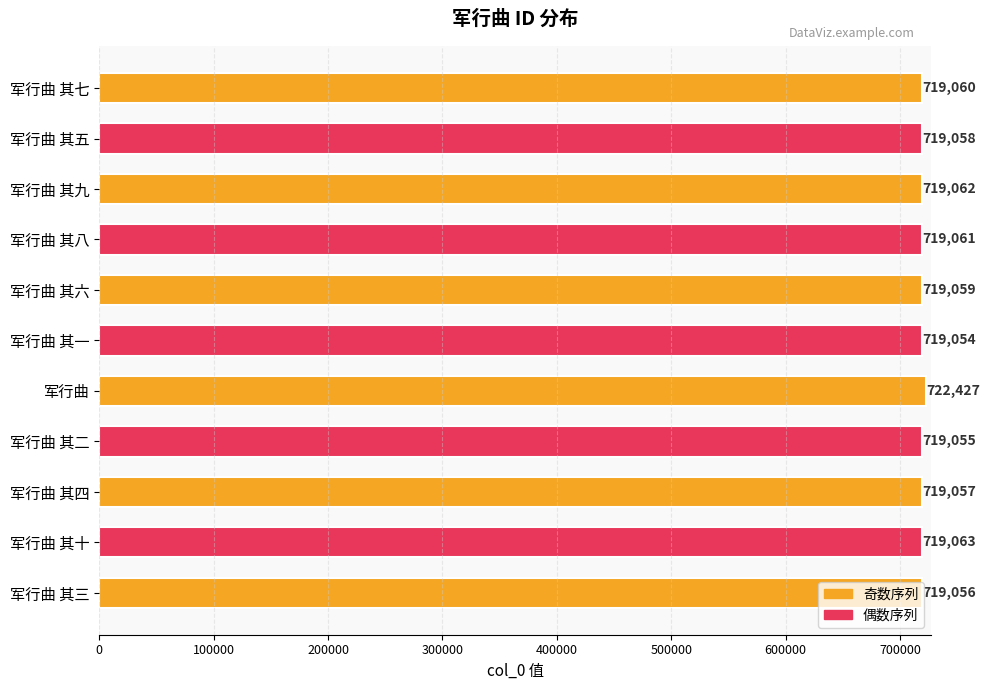

What is the ratio of the value at 军行曲 to the value at 军行曲 其六?

1.0